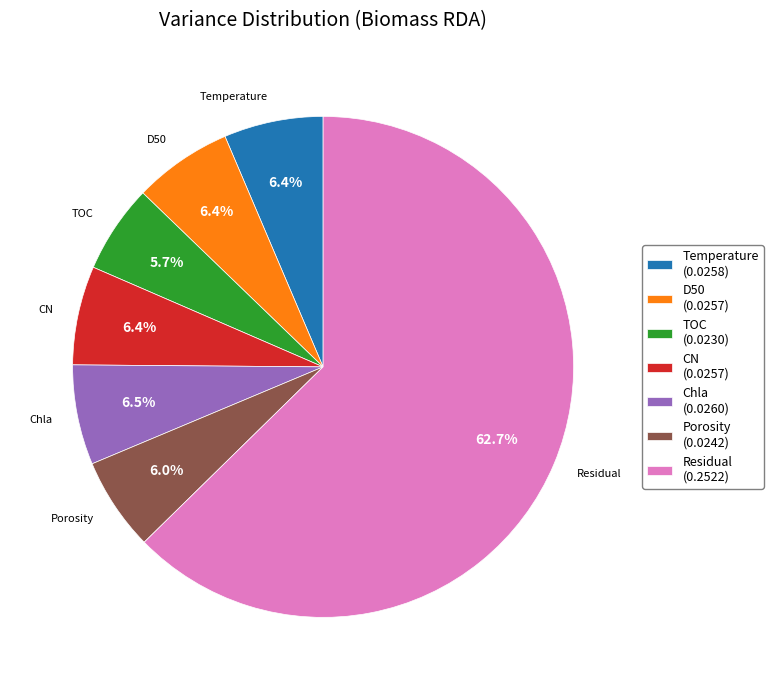

To the nearest percent, what portion does Residual represent?

63%